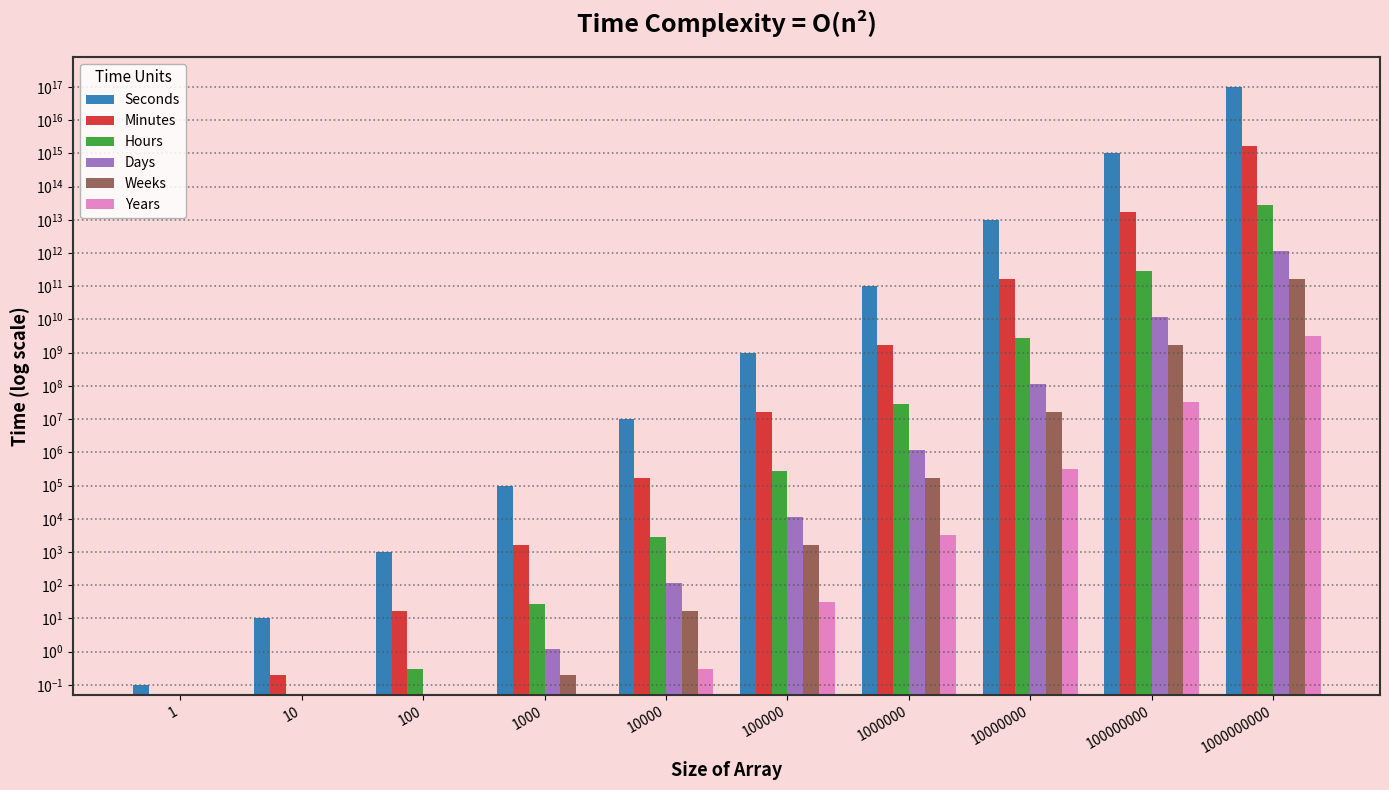

What is the difference between the Years values at 100000000 and 100000?

31796875.0